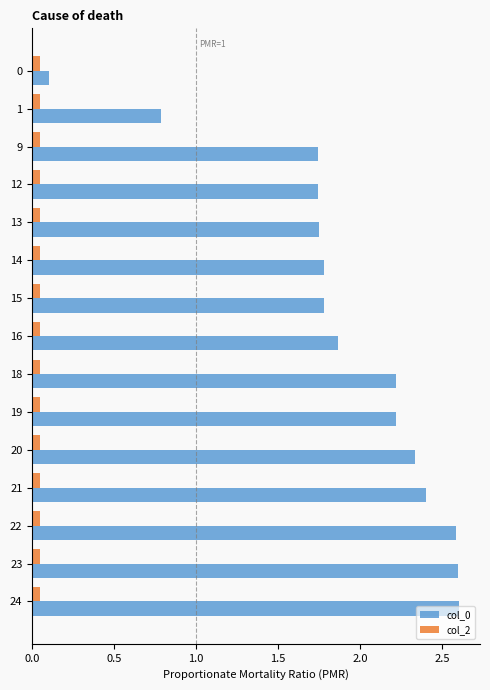

How many data points does each series have?

15